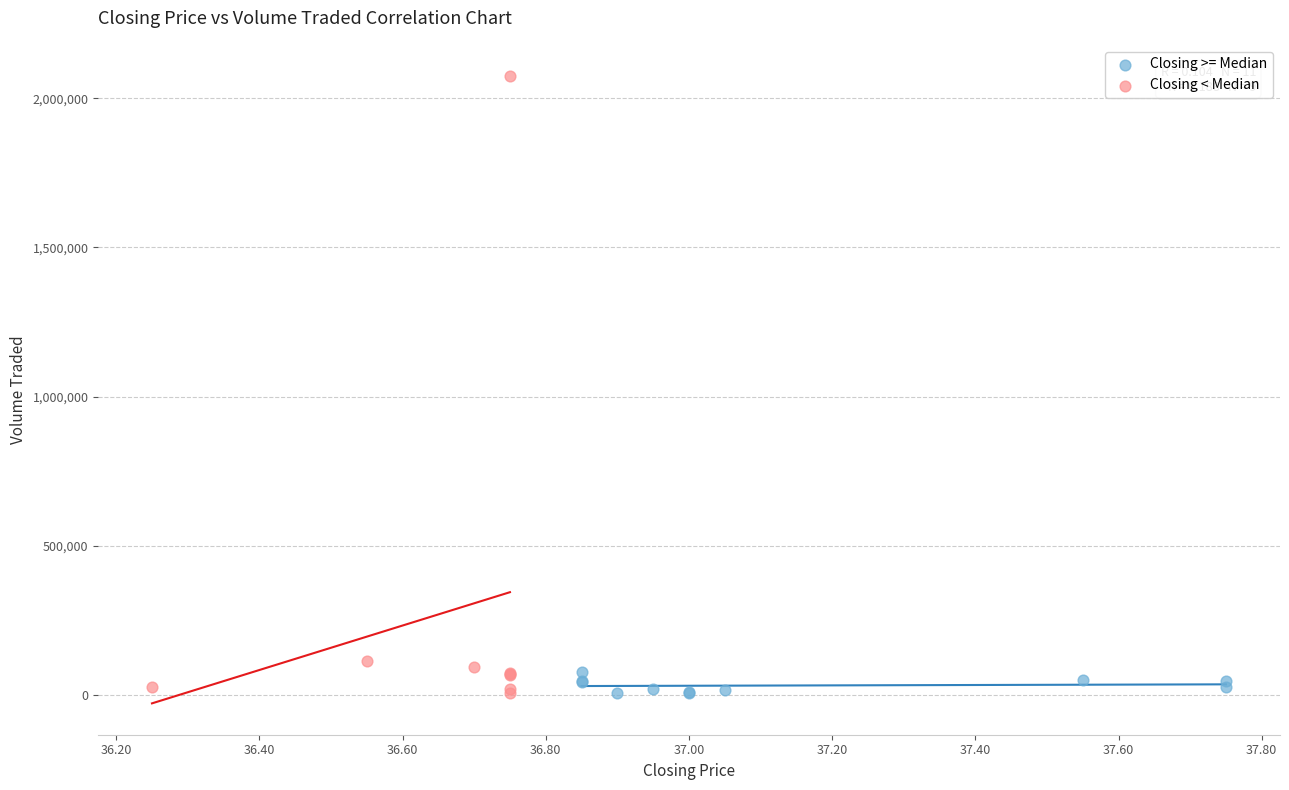

Which series contains the highest Y value?

Closing < Median